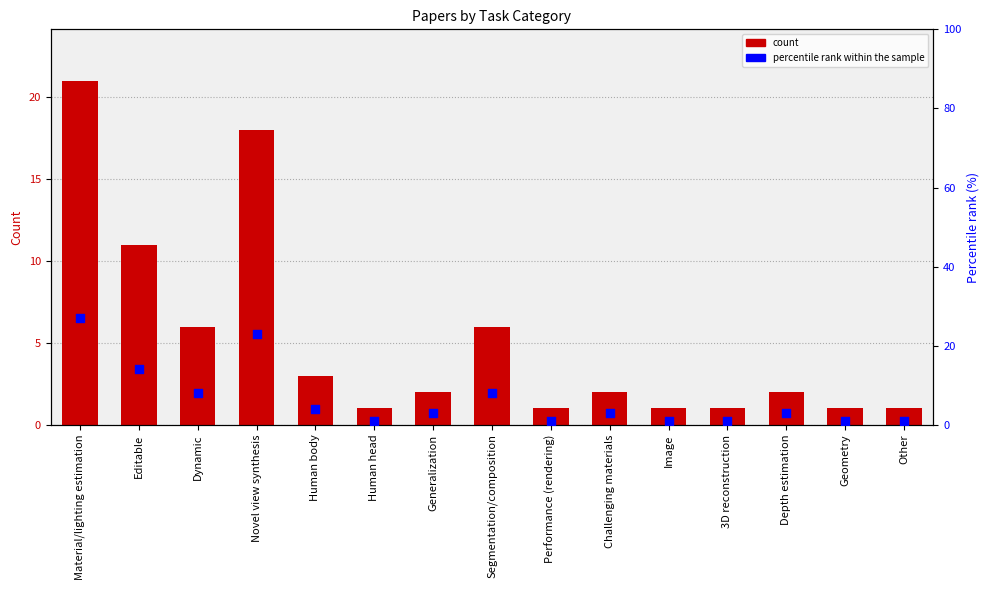

Which series reaches the minimum Y coordinate?

count